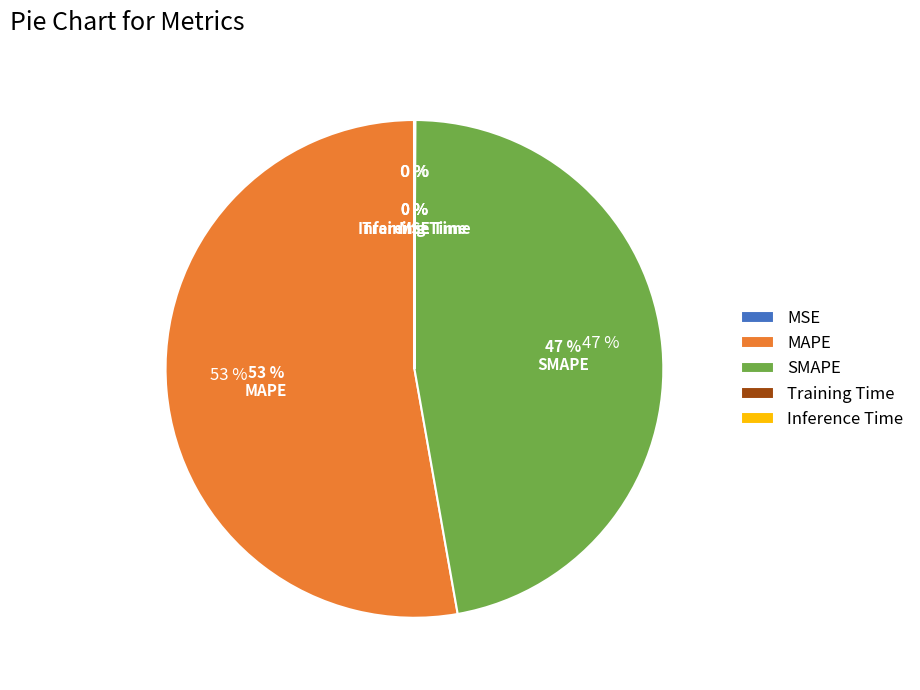

Rank the categories by value from highest to lowest.

MAPE, SMAPE, MSE, Inference Time, Training Time